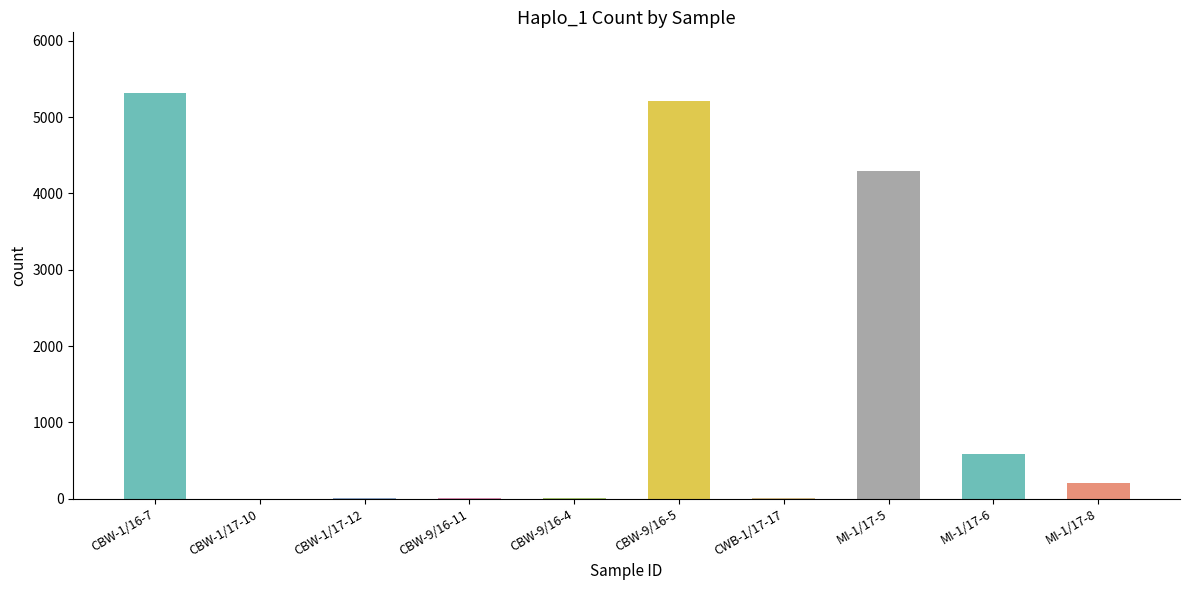

What is the ratio of the value at CBW-9/16-5 to the value at CBW-1/16-7?

1.0